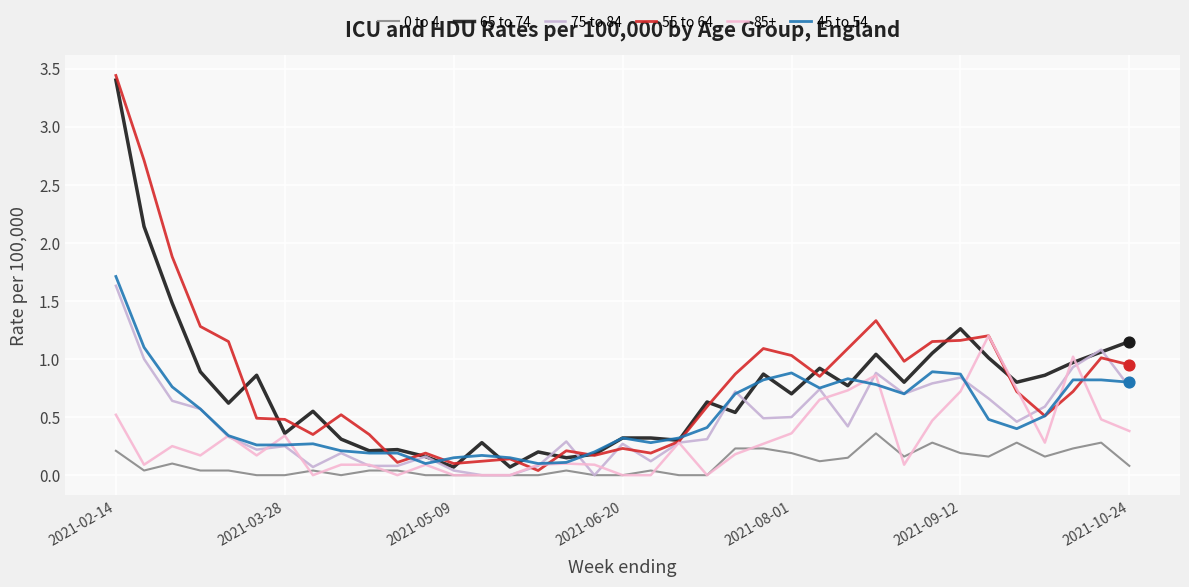

Which series has the widest spread of values?

55 to 64